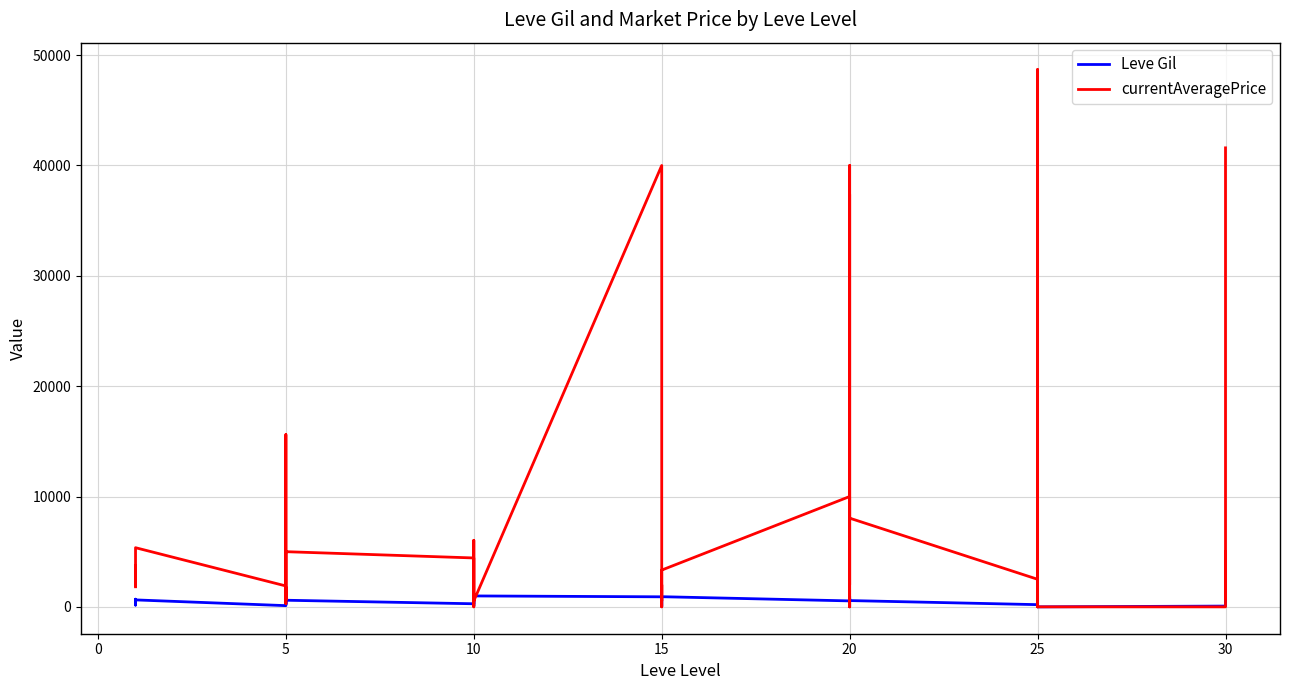

Which series ends up on top after the final intersection of currentAveragePrice and Leve Gil?

currentAveragePrice